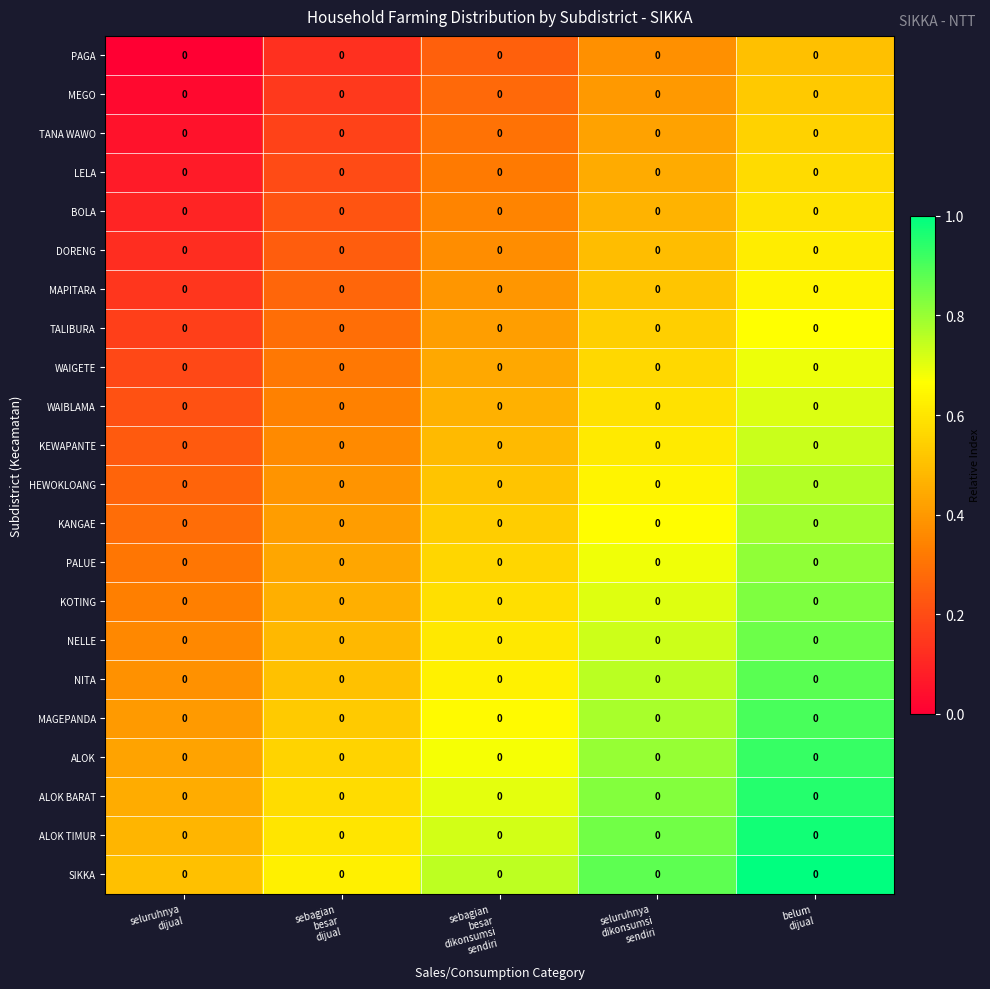

Count the number of categories in the chart.

5